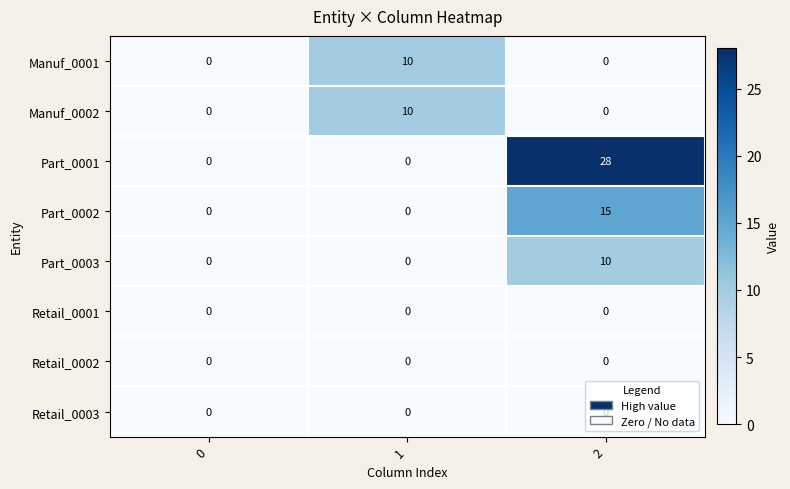

What is the average value of the Part_0002 series?

5